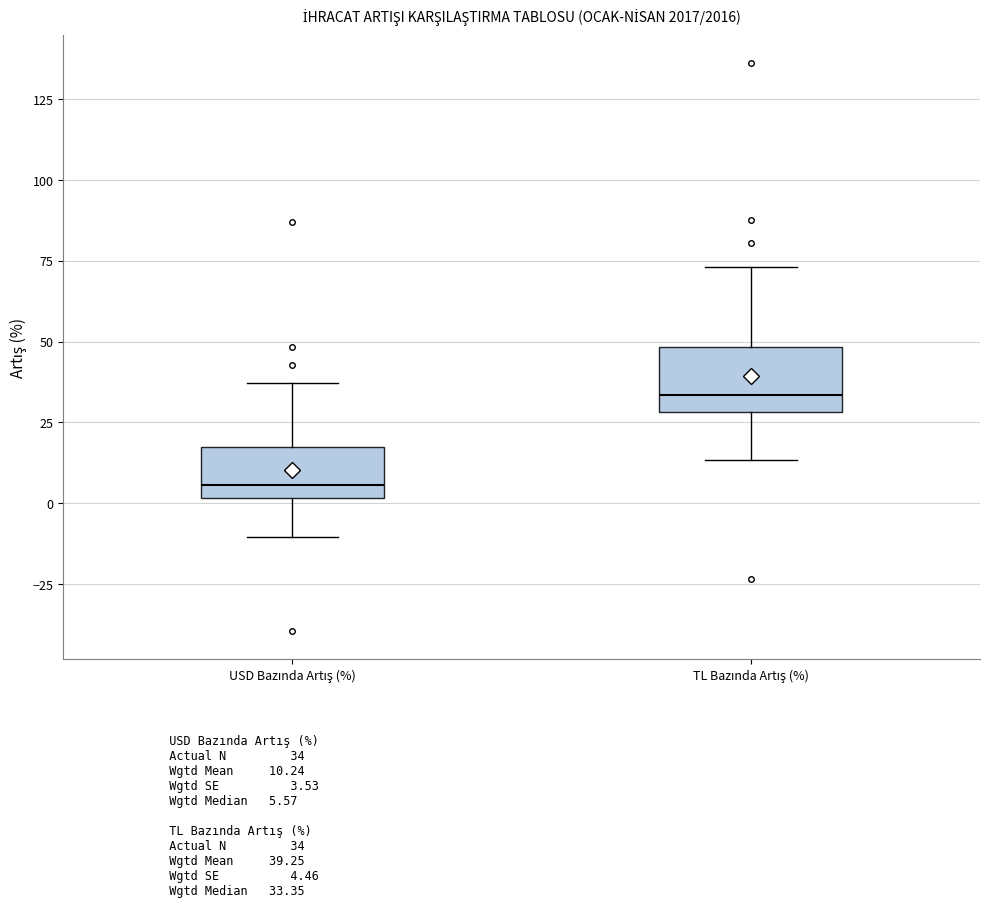

Reading left to right, transcribe this box plot: for each box, give where its median line is, the range the box spans, and where its two whiskers end, as read against the y-axis. The values are not printed on the chart, so give them approximately, as read against the axis.

USD Bazında Artış (%): median 5, box 0 to 15, whiskers -10 to 35
TL Bazında Artış (%): median 35, box 30 to 50, whiskers 15 to 75